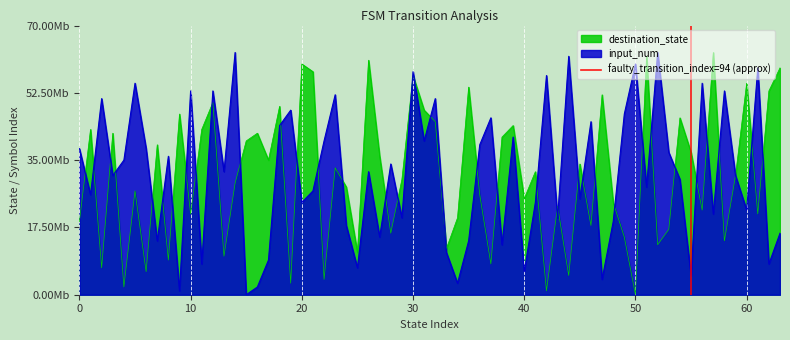

How many values are below 1?

1